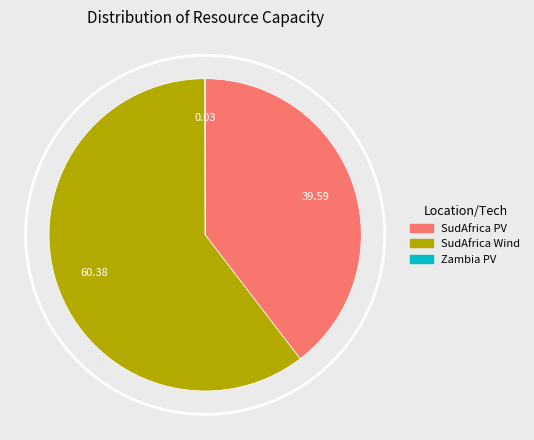

What is the ratio of the value at SudAfrica PV to the value at SudAfrica Wind?

0.7